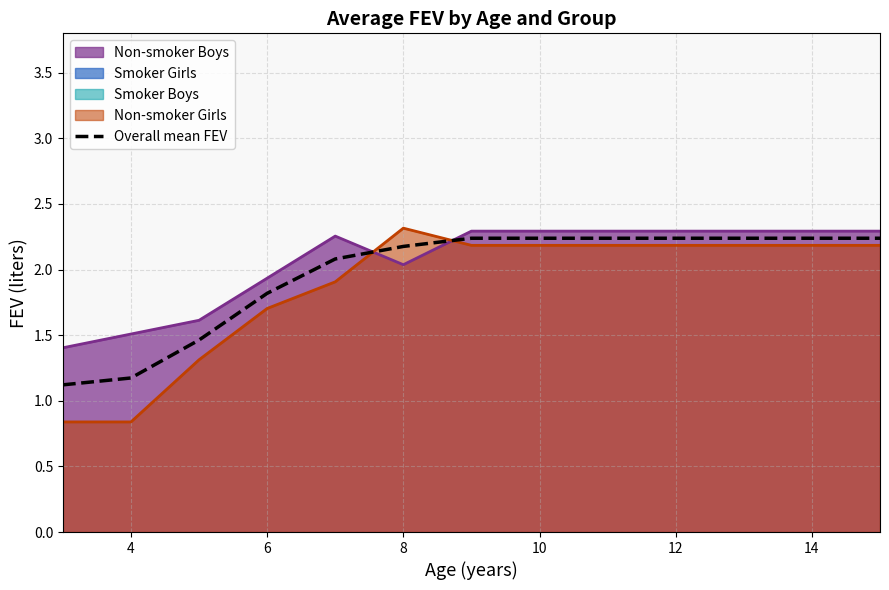

True or false: Non-smoker Boys has a value of 2.3 at 14.

True